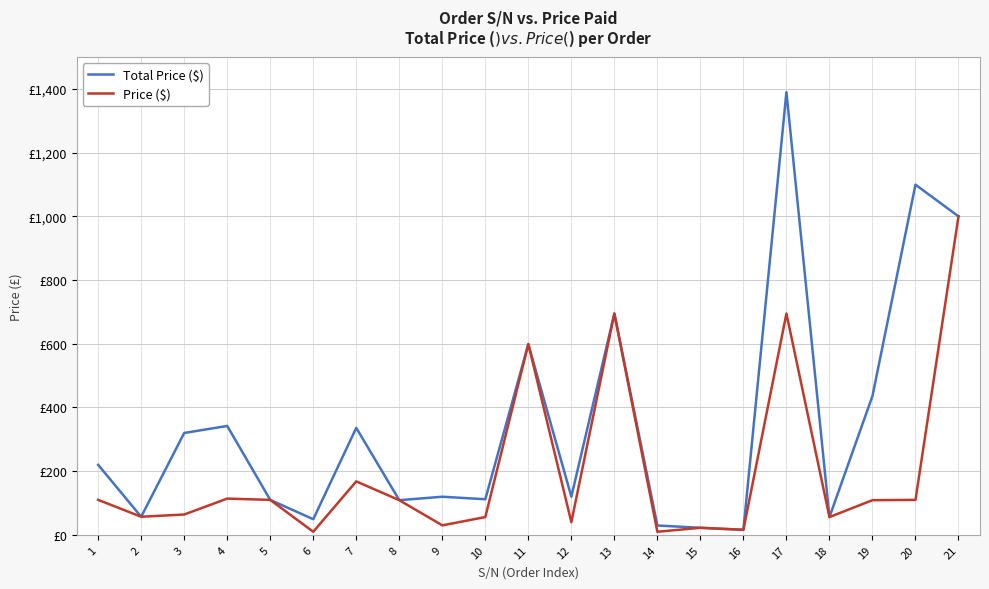

How many interior local peaks does the Total Price ($) series have?

7